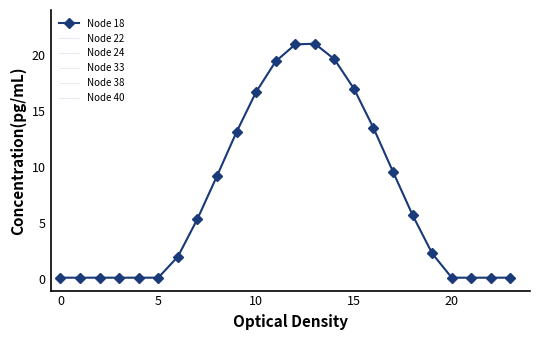

What is the maximum value shown in the chart?

21.0